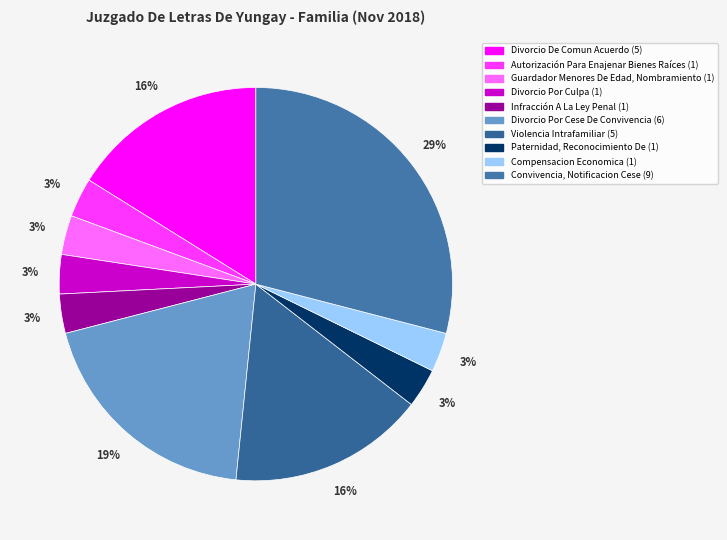

What percentage is the Guardador Menores De Edad, Nombramiento slice, to the nearest percent?

3%